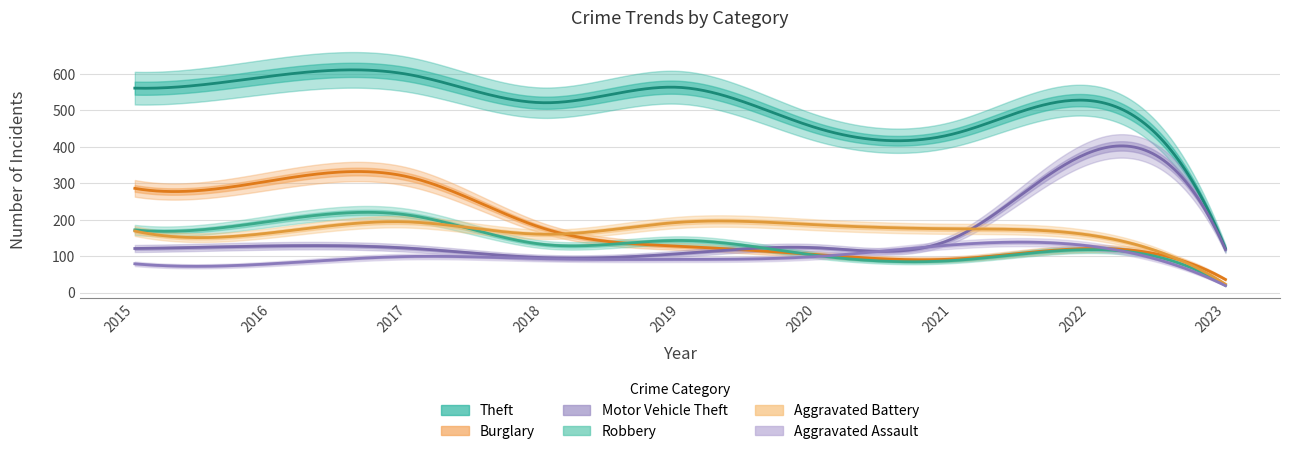

True or false: Aggravated Assault and Theft intersect in this chart.

False